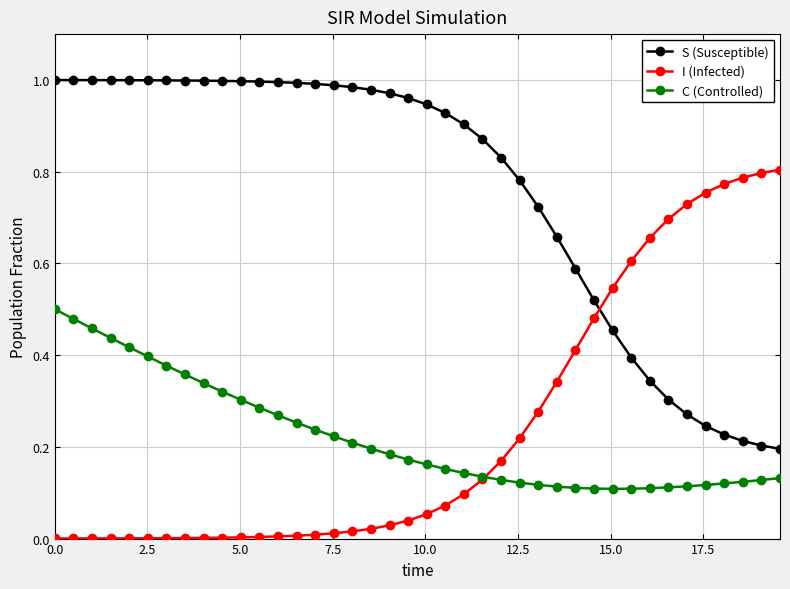

What is the sum of all S (Susceptible) values?

30.5